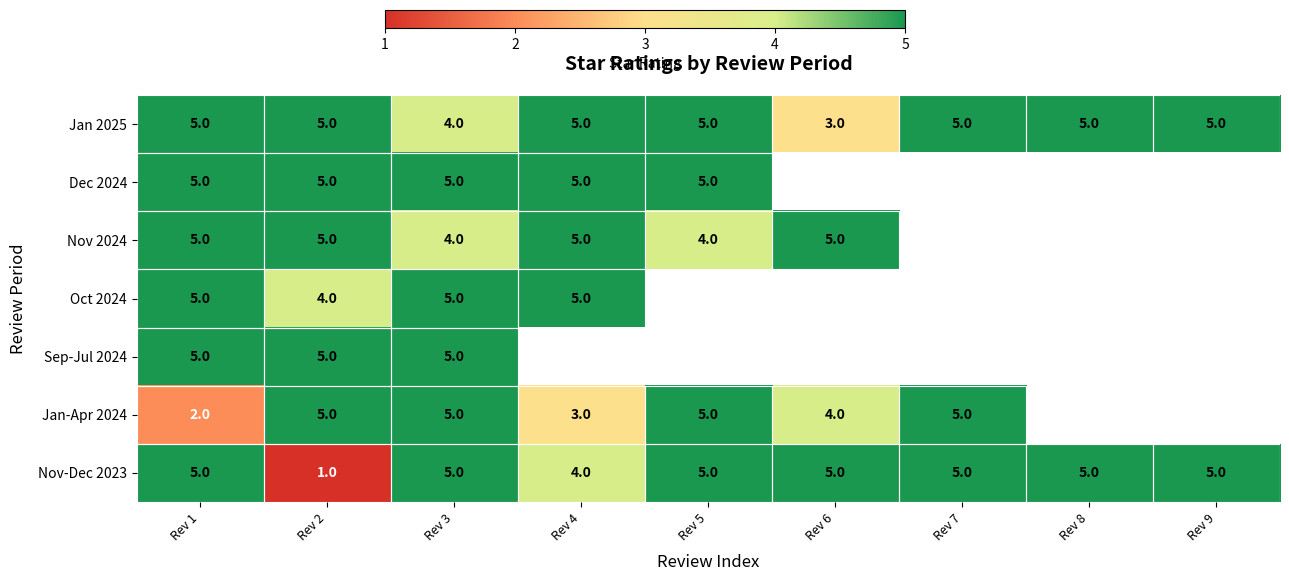

The Jan 2025 series shows 2 at Rev 7. True or false?

False